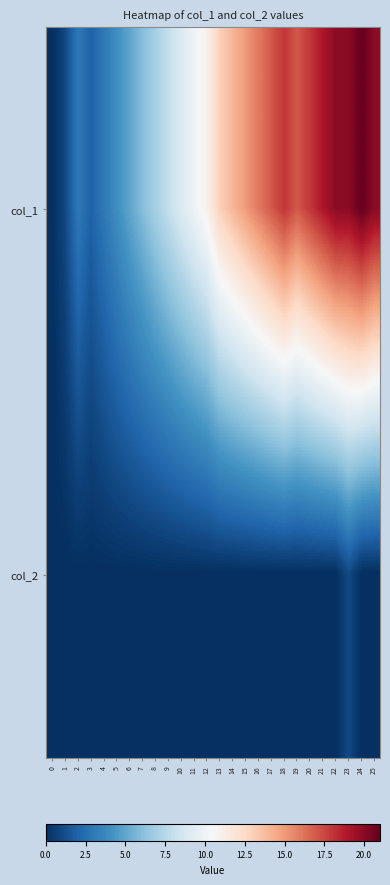

What is the maximum value shown in the chart?

21